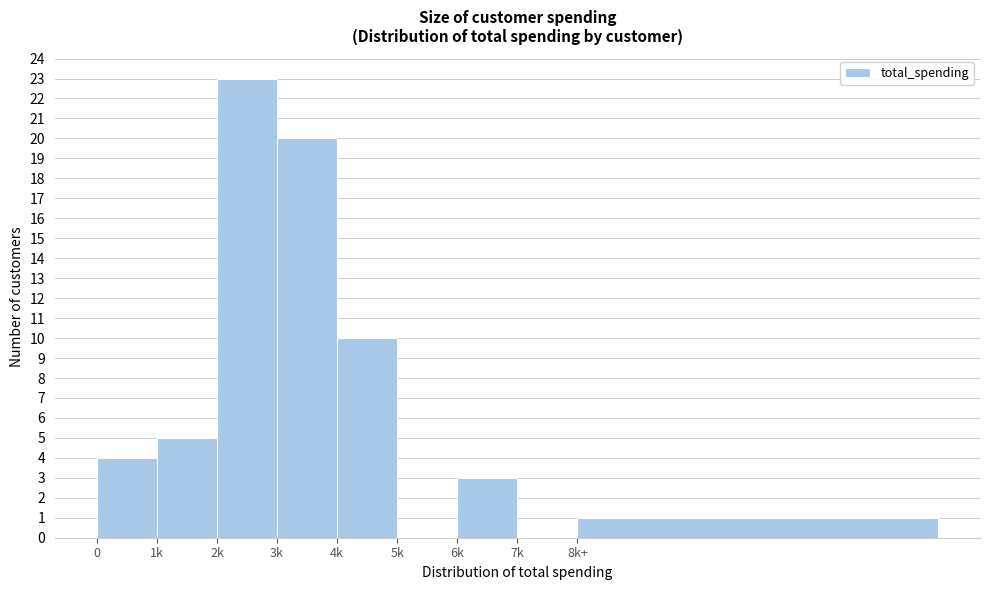

Reading left to right, transcribe all the data shown in this chart.

0=4	1k=5	2k=23	3k=20	4k=10	5k=0	6k=3	7k=0	8k+=1